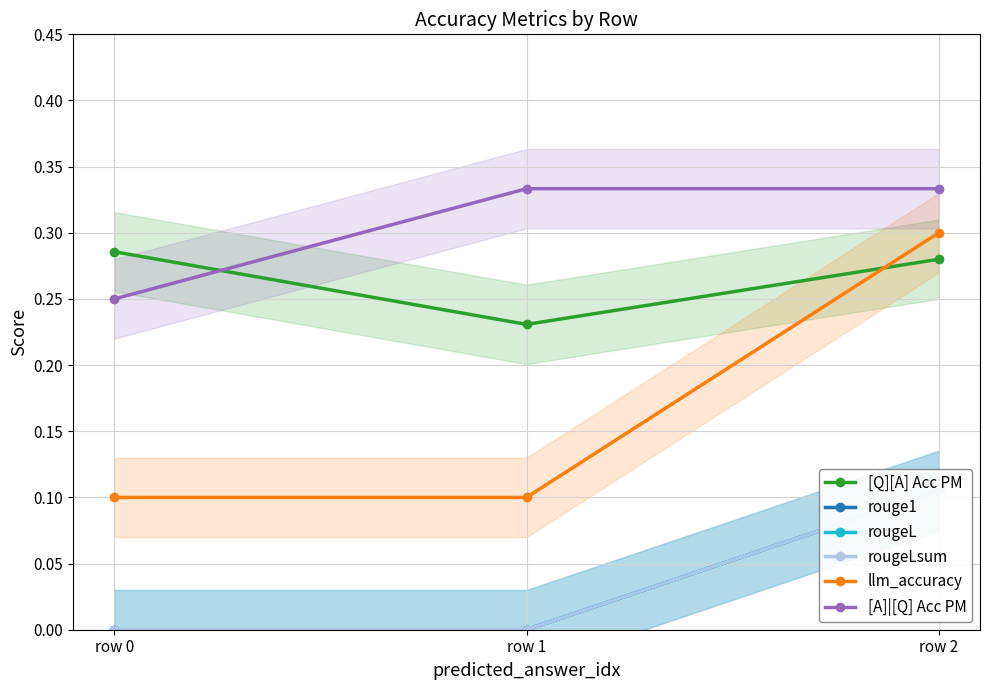

Rank the series by their maximum value, from highest to lowest.

[A]|[Q] Acc PM, llm_accuracy, [Q][A] Acc PM, rouge1, rougeL, rougeLsum